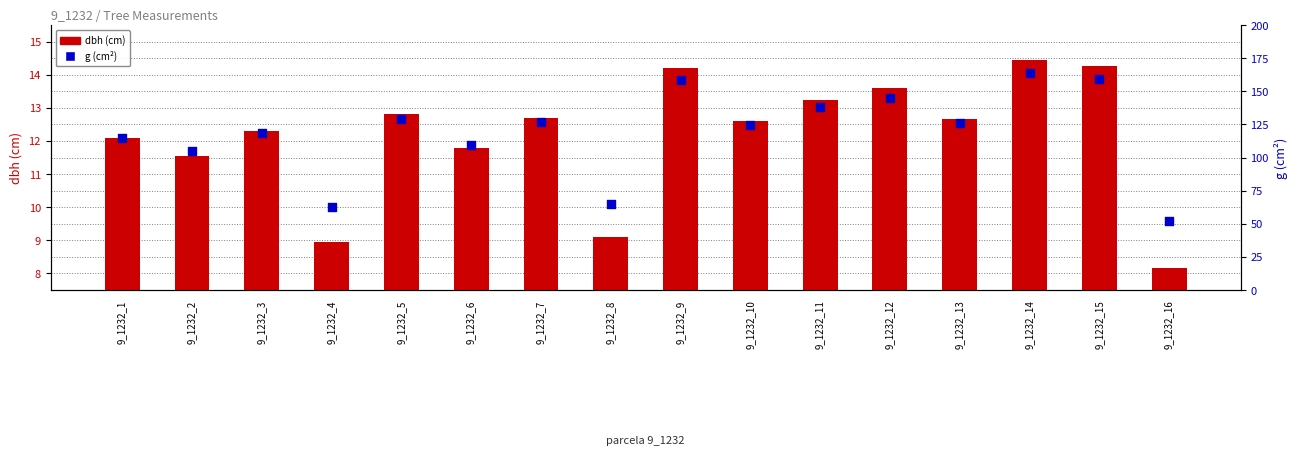

What are all the series names shown in the legend?

dbh (cm), g (cm²)